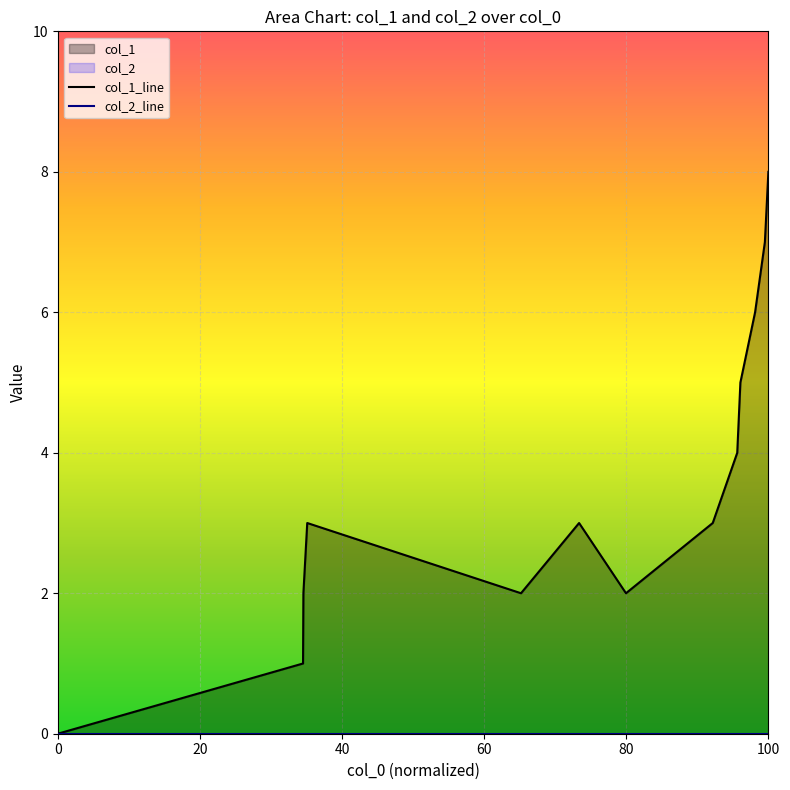

What is the difference between the second highest and minimum values?

7